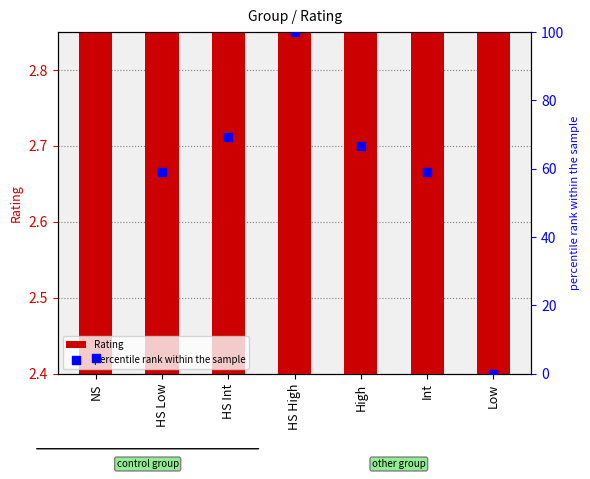

Which series has the widest spread of Y values?

percentile rank within the sample